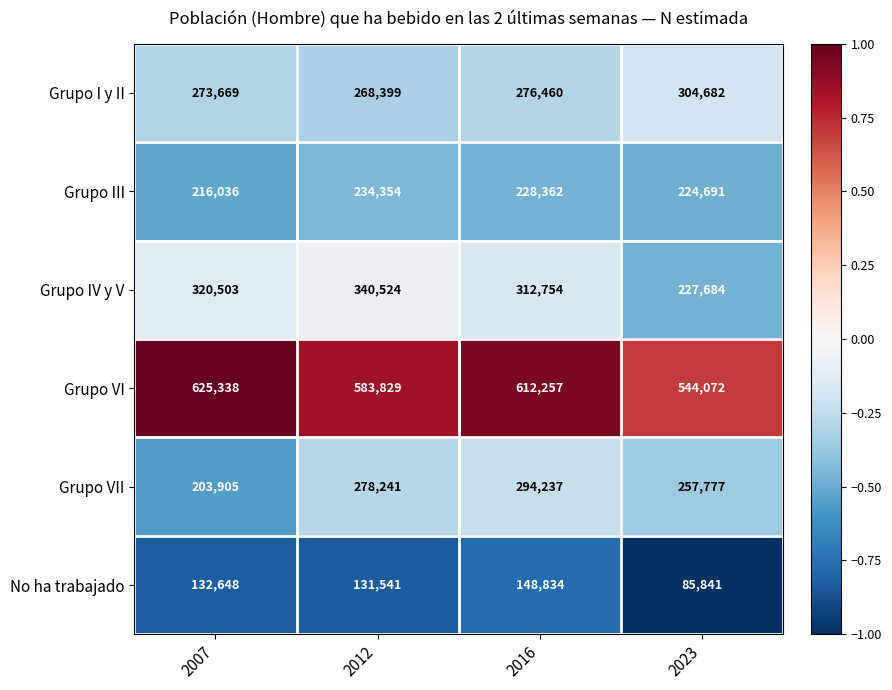

At which category does the chart reach its minimum across all series?

2023